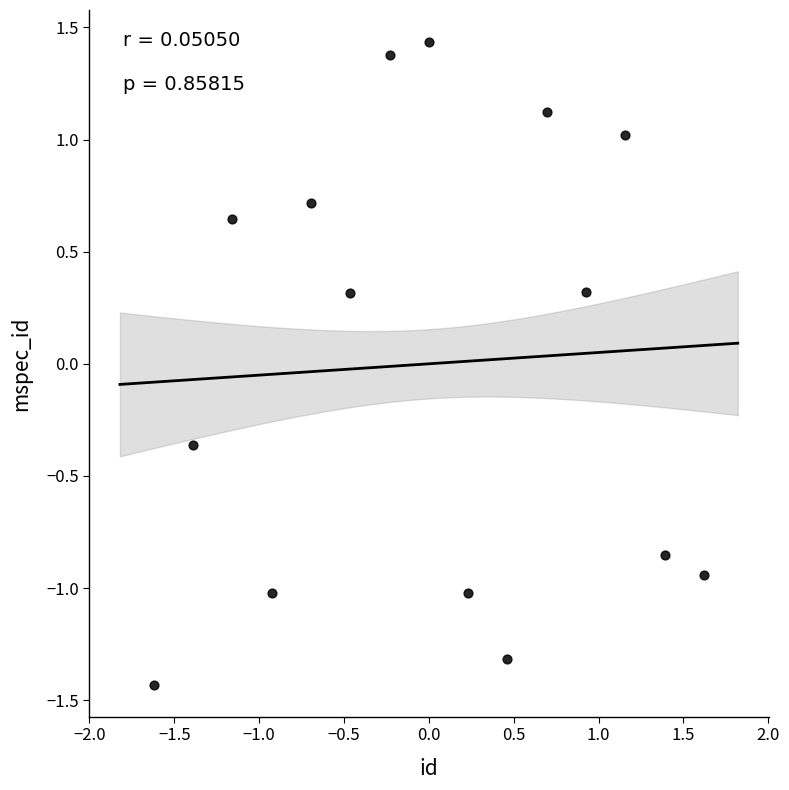

What is the range of Y values (max minus min)?

2.9